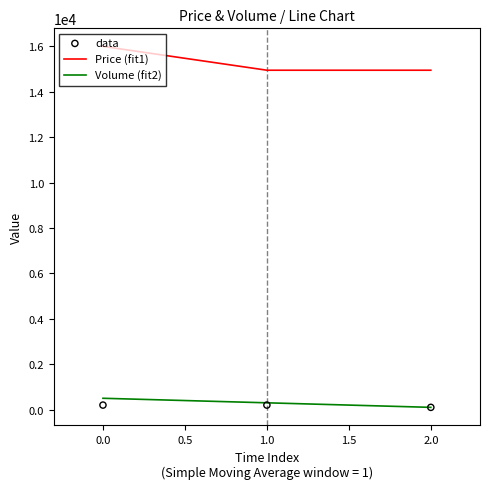

Which series has the largest total across all categories?

Price (fit1)